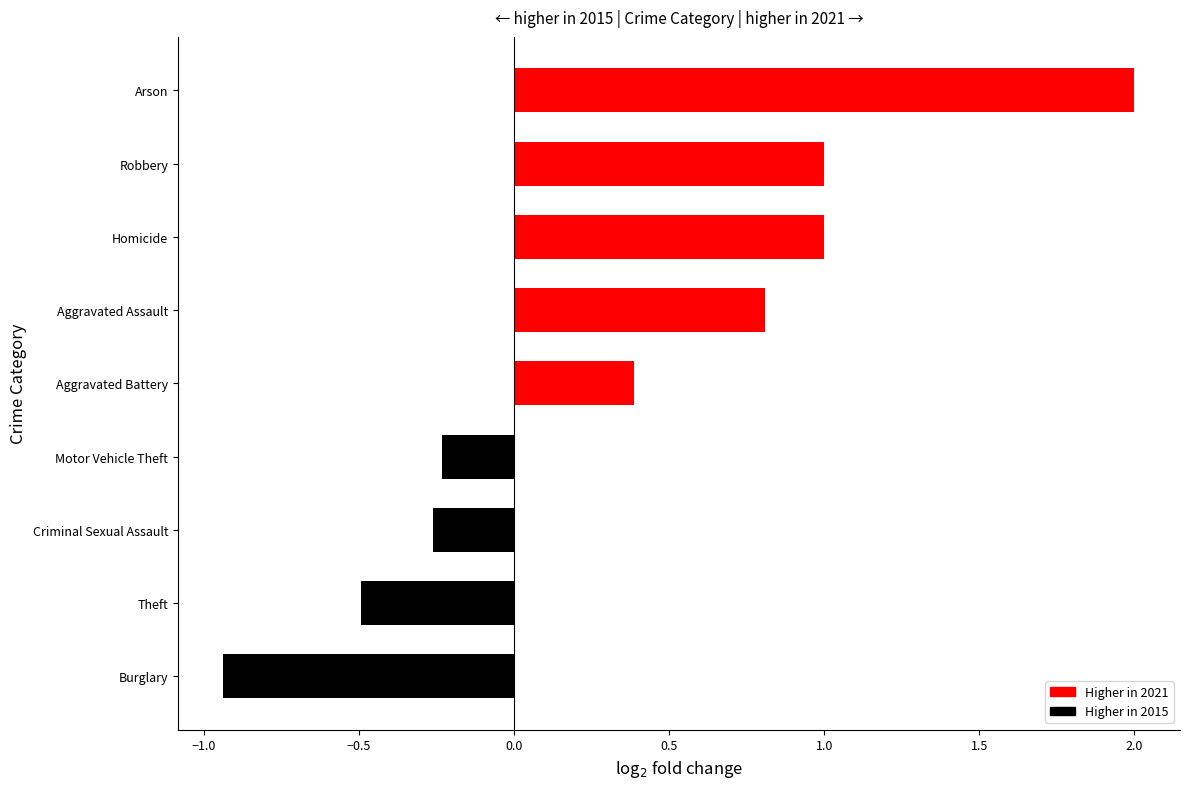

Which category has the highest value across all series?

Arson